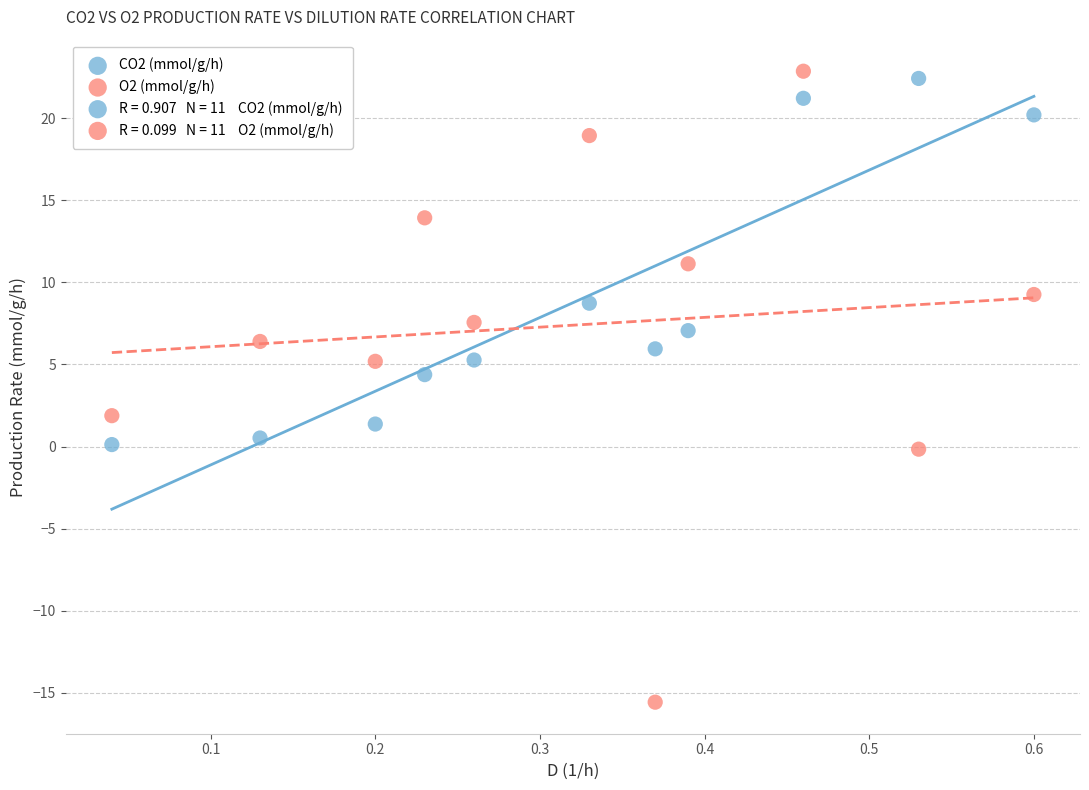

What is the X range (max minus min) for the scatter plot?

0.6